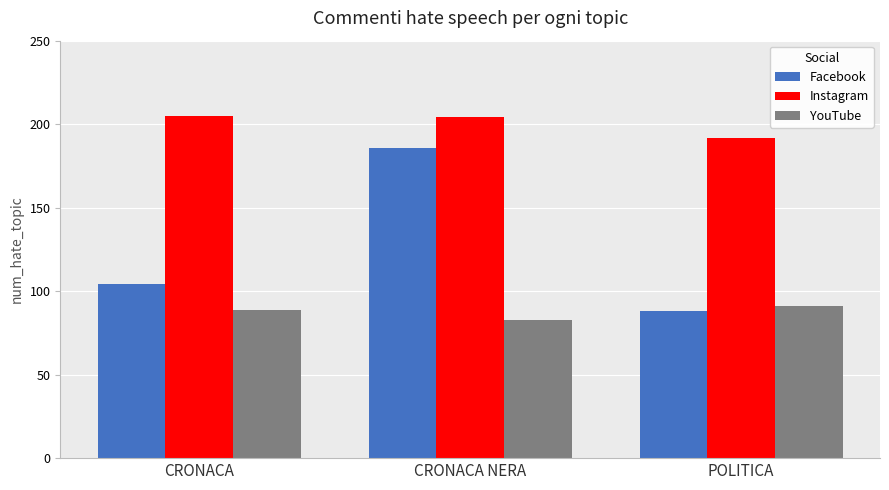

What is the label of the 2nd bar from the right?

CRONACA NERA